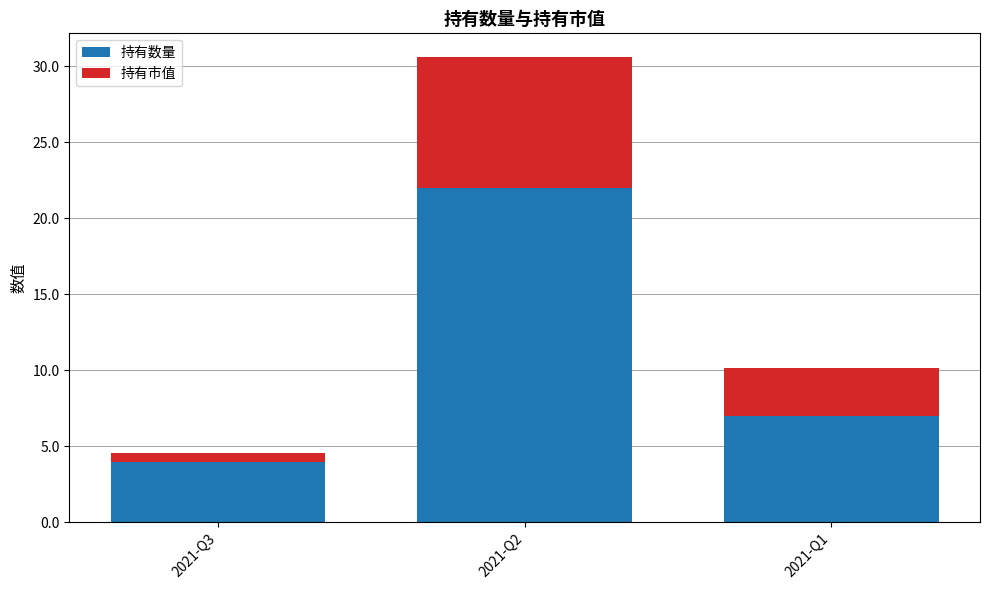

At which label is 持有数量 closest to 13?

2021-Q1